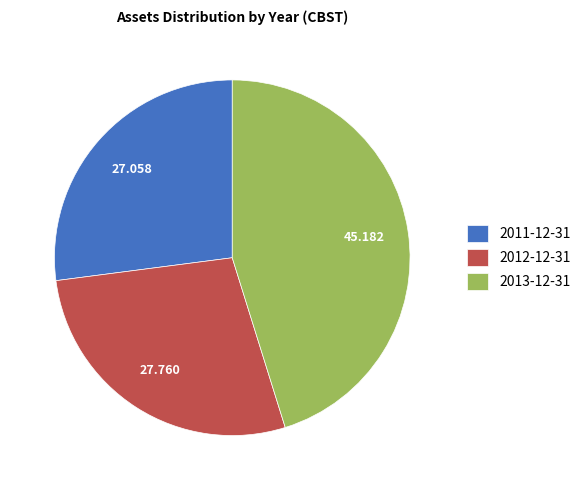

Do 2011-12-31 and 2013-12-31 together represent more than half of the pie?

Yes